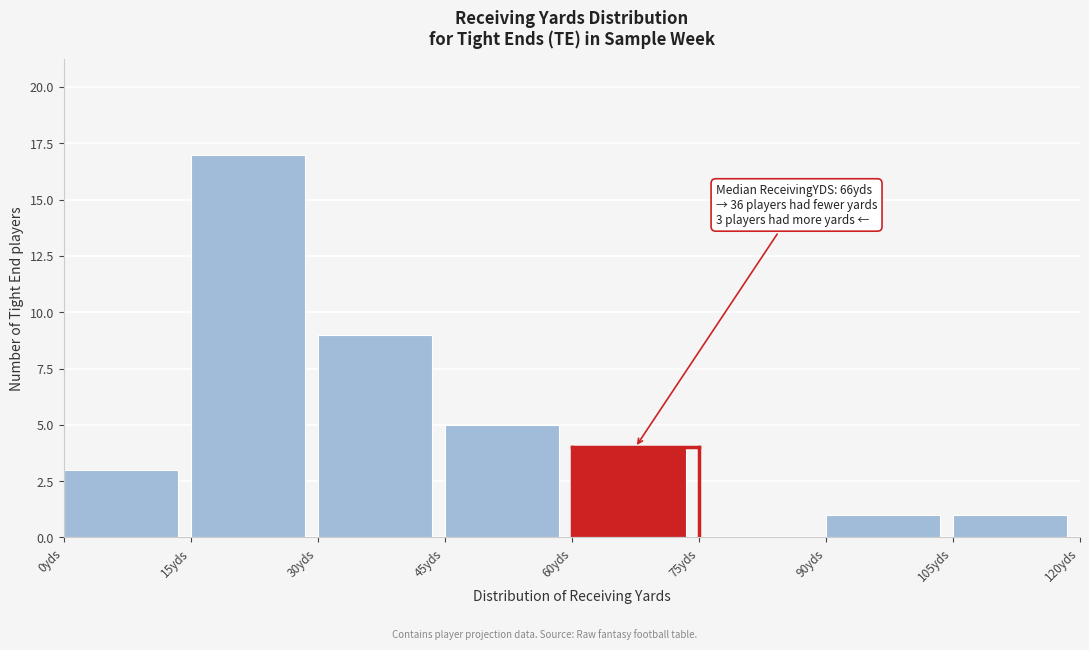

Over which range of the x-axis is the bar tallest?

15 to 30